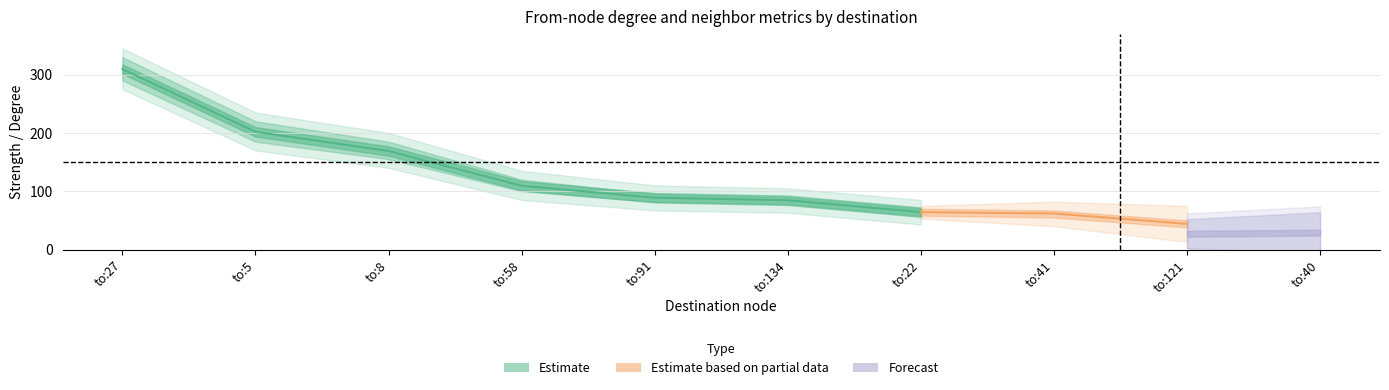

True or false: to_str_mid and to_deg intersect in this chart.

False